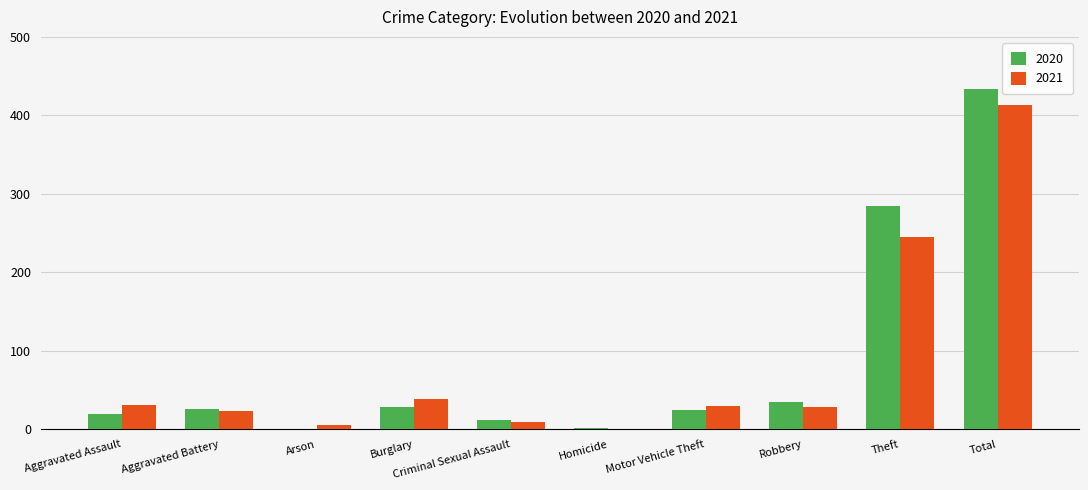

Is it true that 2021 equals 28 at Robbery?

True